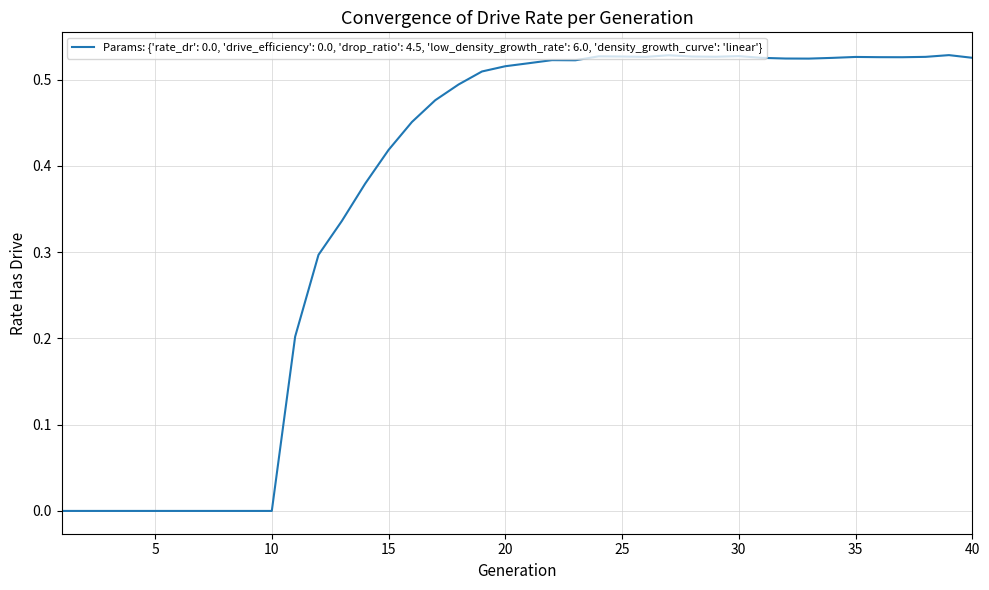

Where is the first local minimum?

23